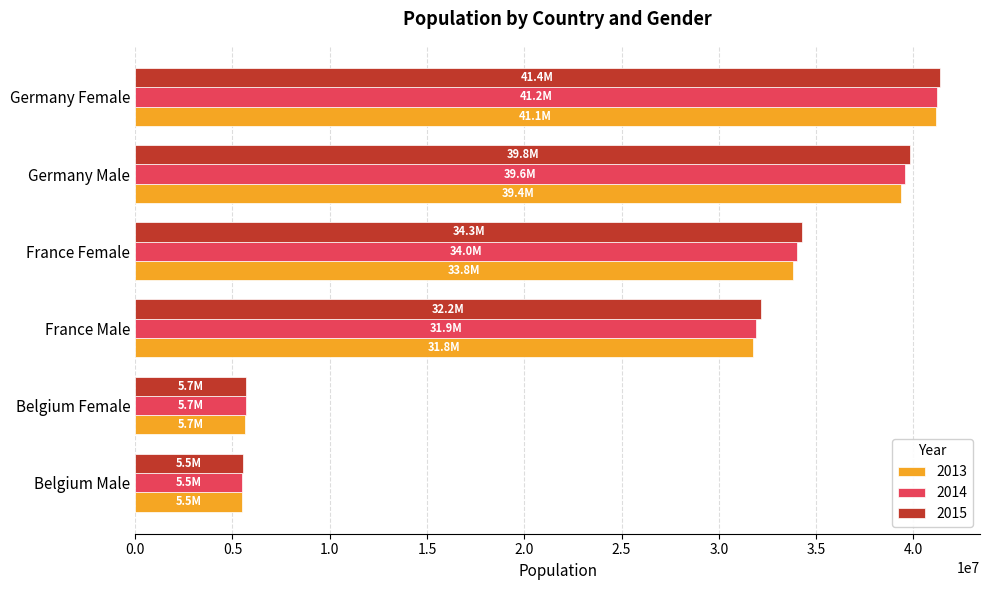

What is the difference between the 2014 values at France Female and France Male?

2069075